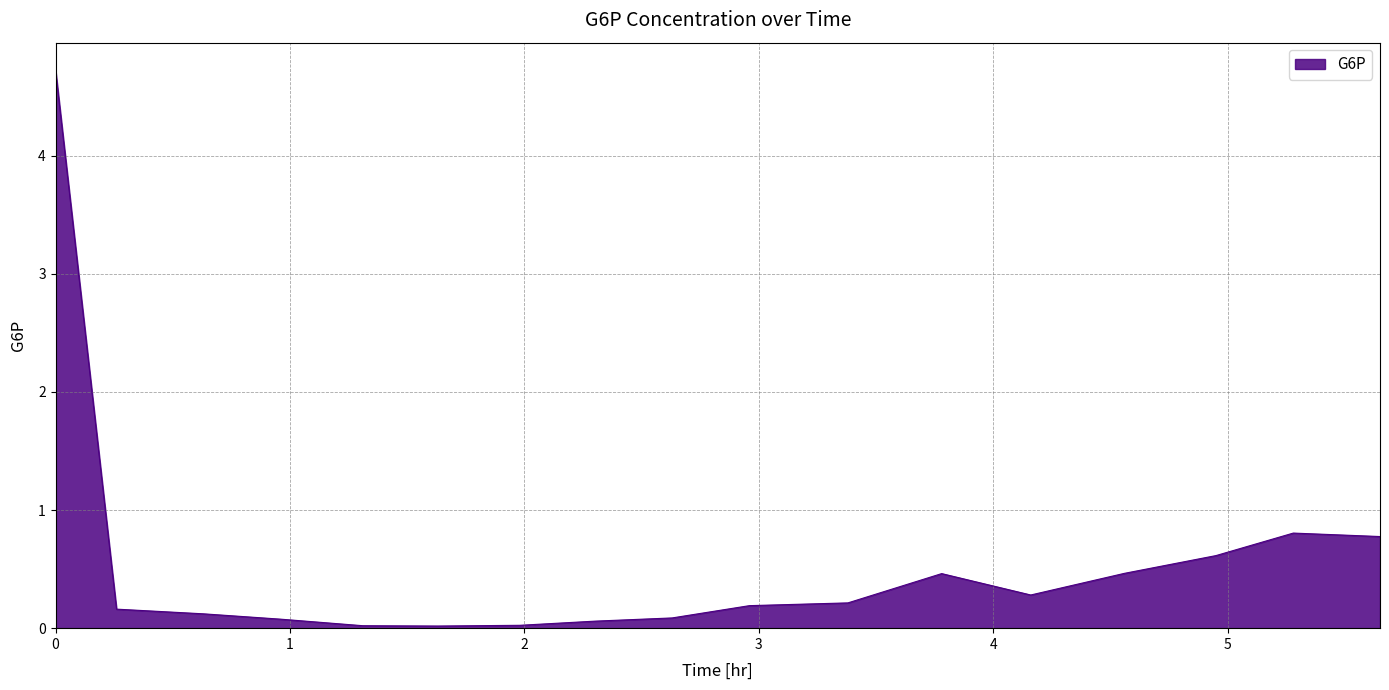

What is the maximum value shown in the chart?

4.7